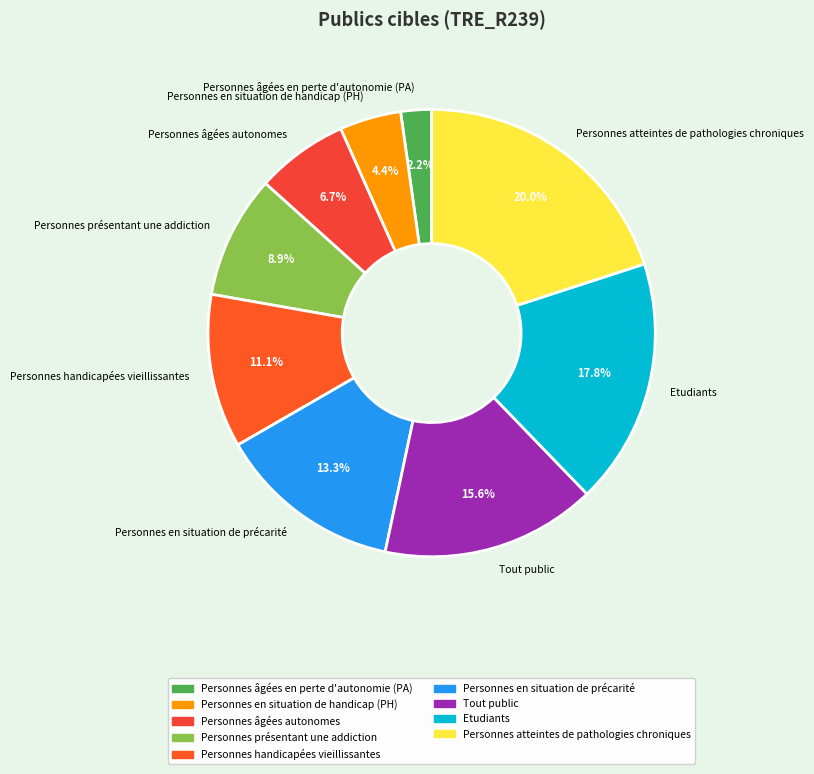

Combined, what portion of the pie is Personnes handicapées vieillissantes and Tout public?

26.7%